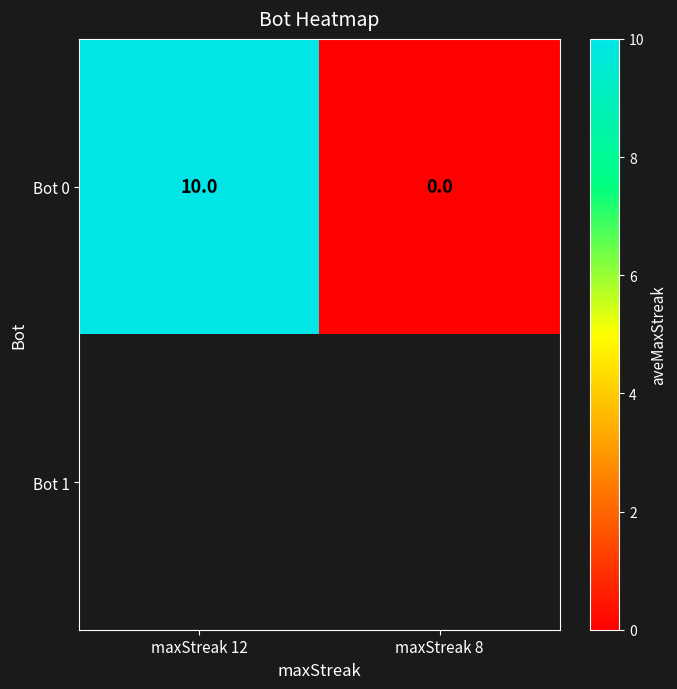

List the labels in order of Bot 0 value, smallest first.

maxStreak 8, maxStreak 12